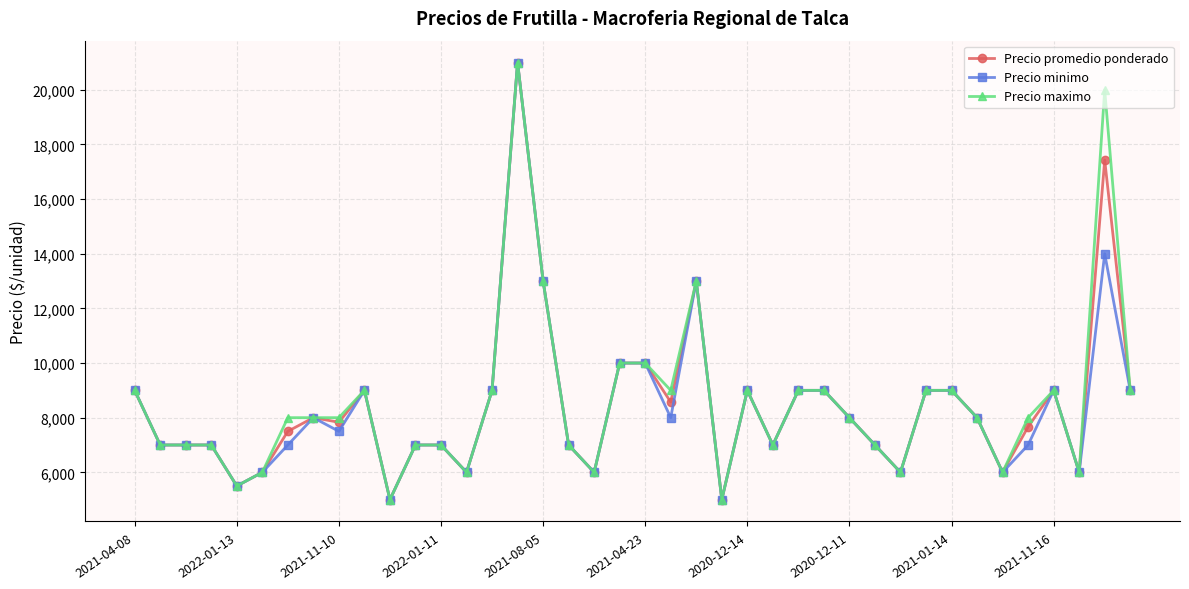

What is the sum of all Precio promedio ponderado values?

337500